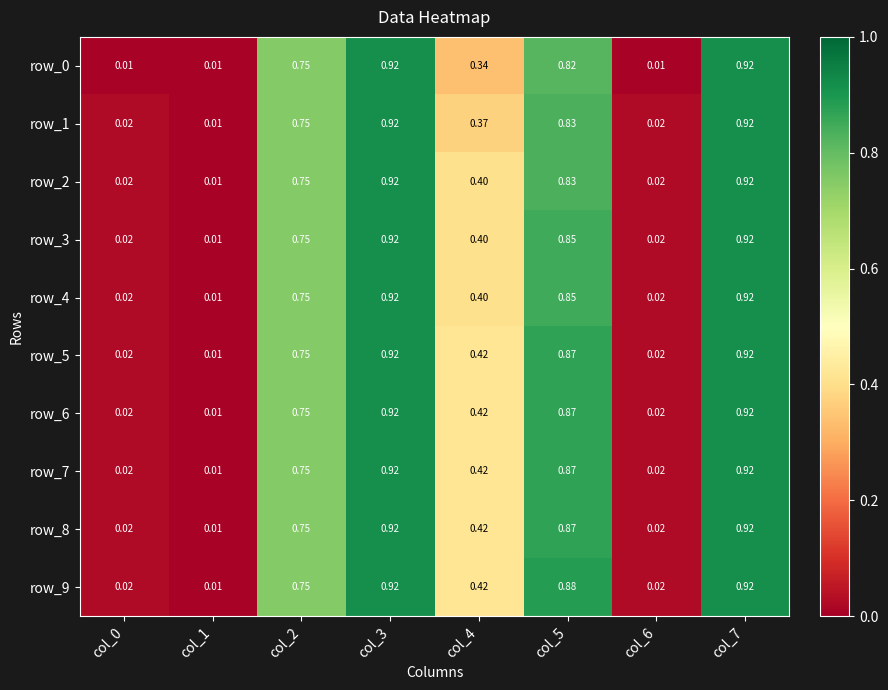

At which label is row_8 closest to 0?

col_1